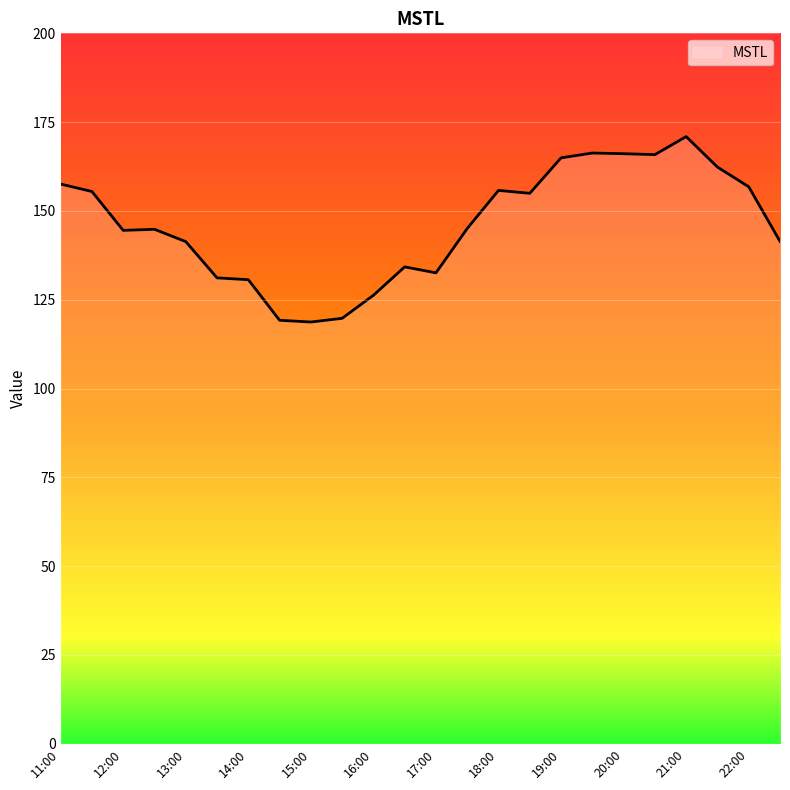

What is the difference between the maximum and minimum values?

52.2